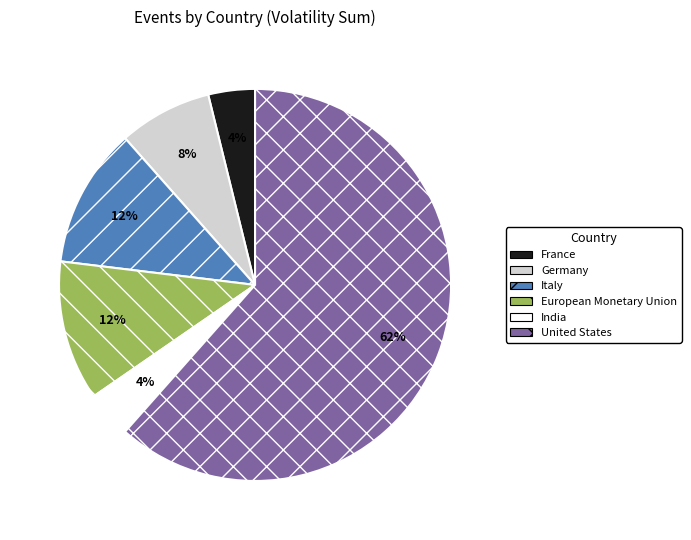

The United States slice represents 62% of the pie. True or false?

True